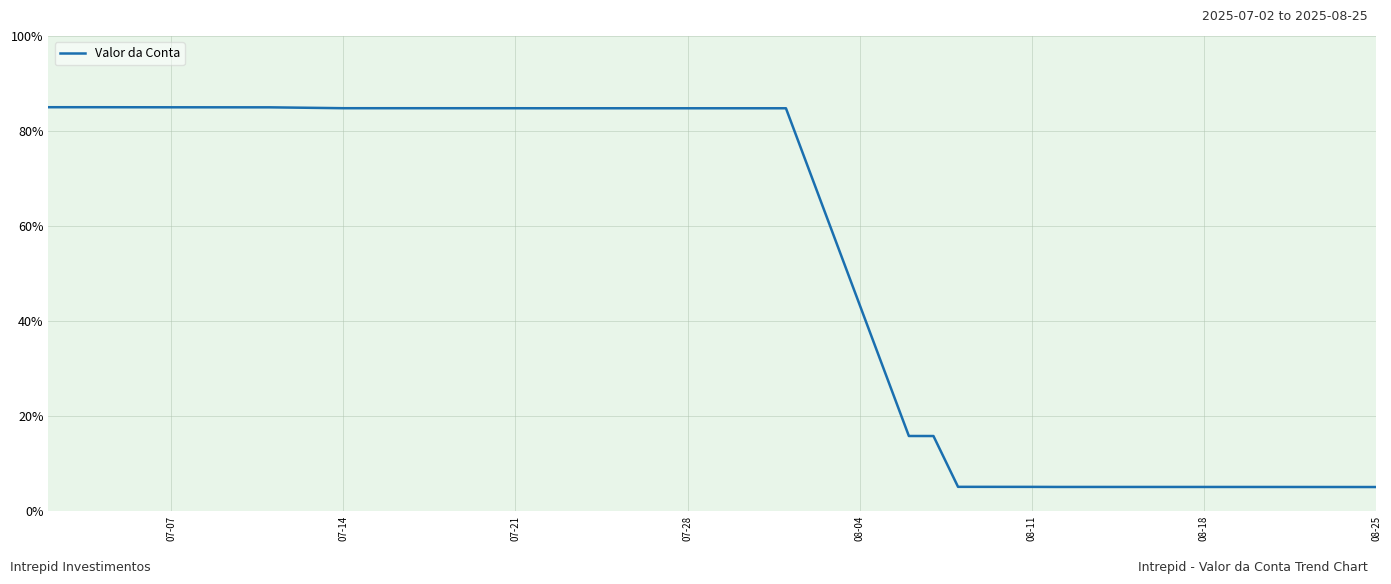

What is the minimum value shown in the chart?

5.0